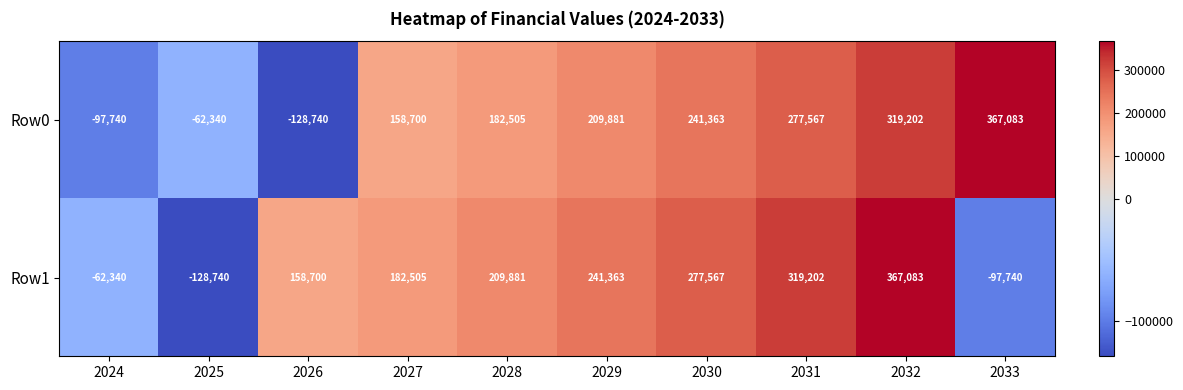

What is the smallest value displayed?

-128740